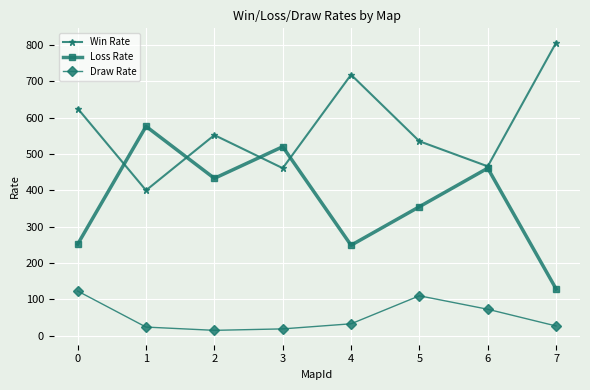

How many categories are shown in the chart?

8